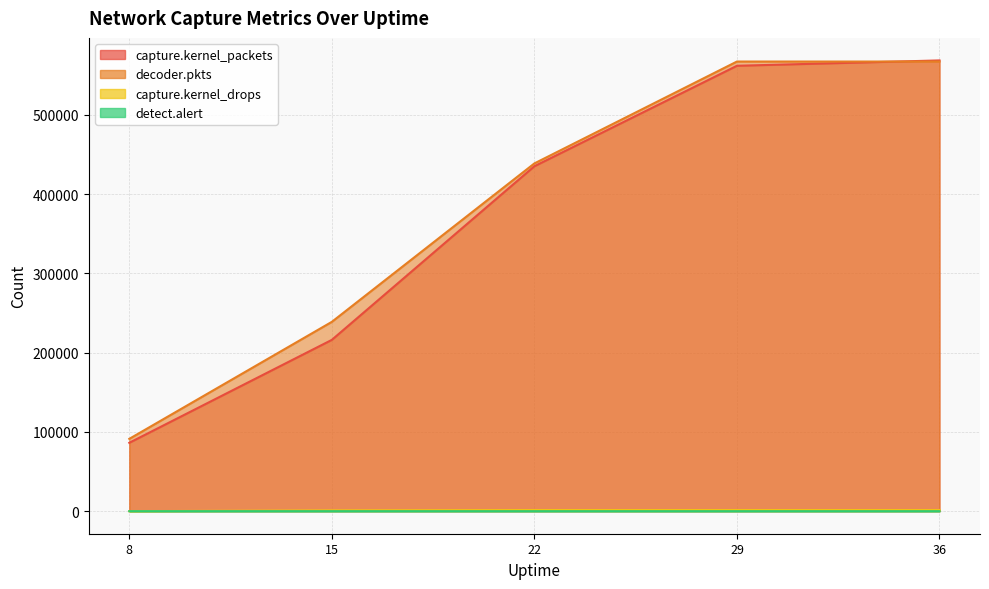

At which category is the sum across all series the highest?

36